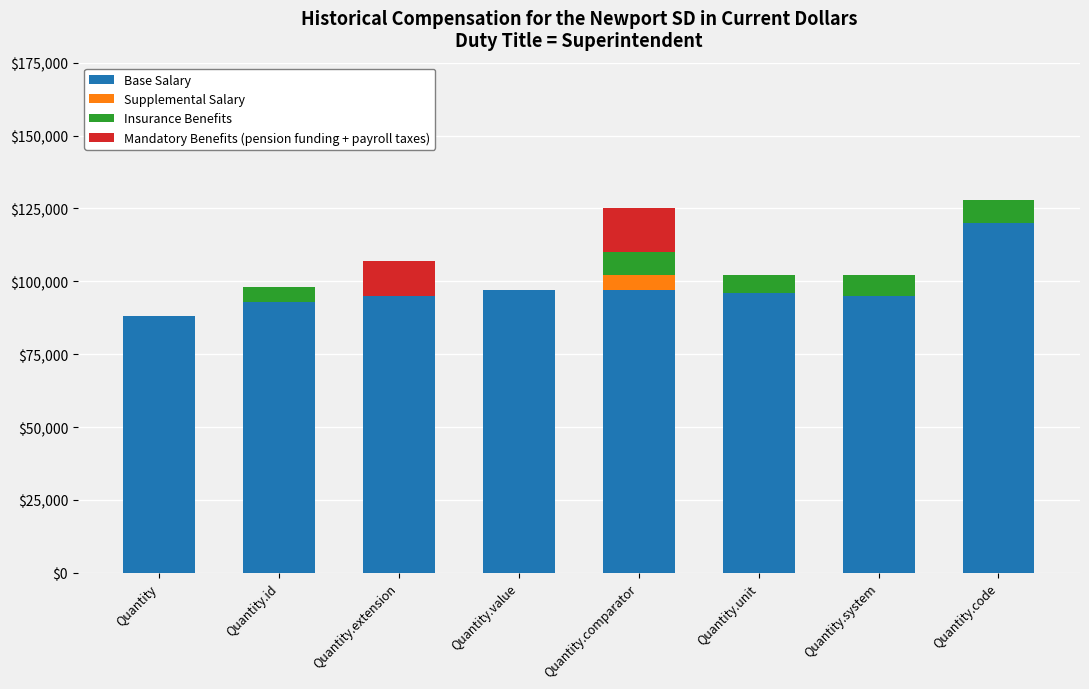

What is the total value across all series at Quantity.extension?

107000